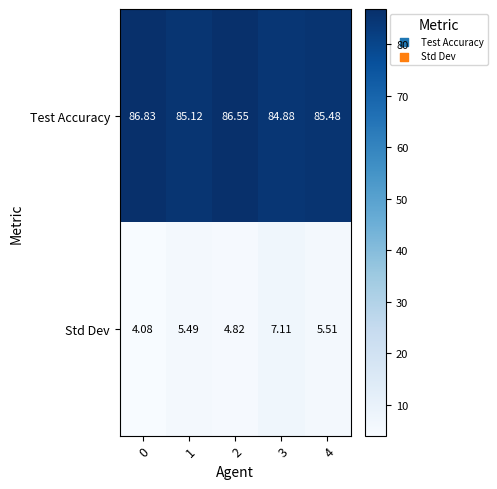

Which series changed the most between 0 and 4?

Std Dev